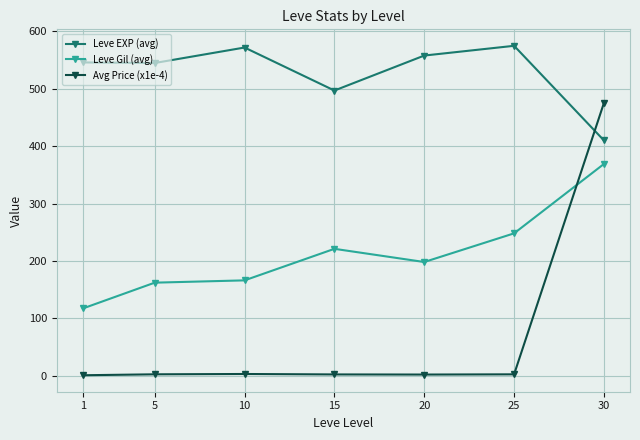

After their last crossing, which series has the higher values: Leve Gil (avg) or Avg Price (x1e-4)?

Avg Price (x1e-4)